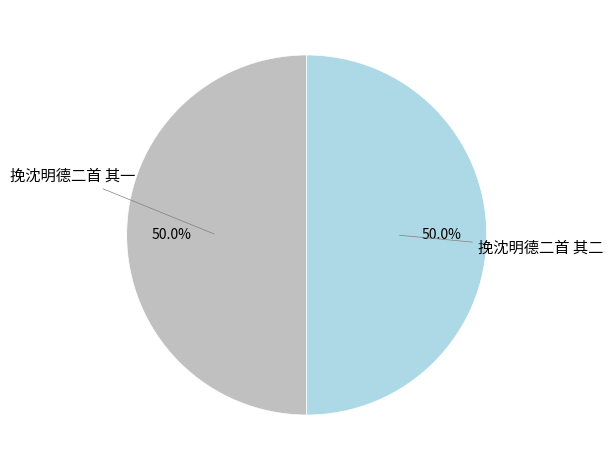

True or false: 挽沈明德二首 其一 accounts for 45% of the total.

False